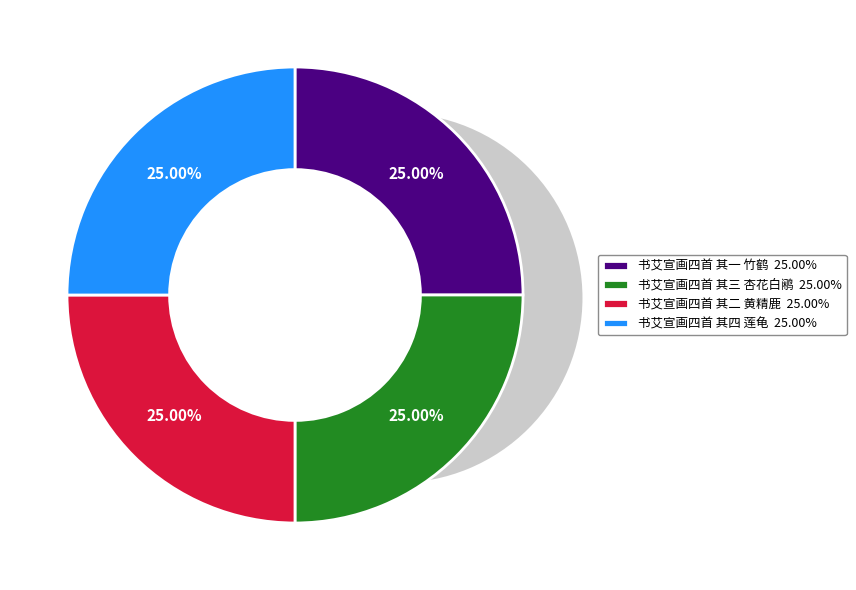

To the nearest percent, what portion does 书艾宣画四首 其四 莲龟 represent?

25%